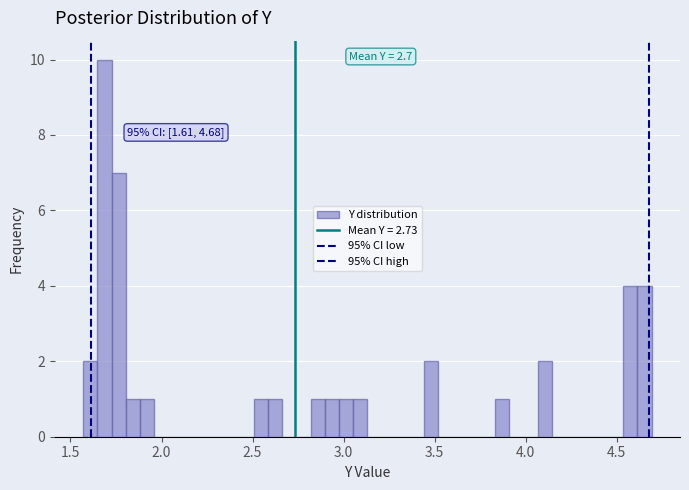

Around what value on the x-axis is the tallest bar? Give the approximate position of its centre, as read against the axis.

1.70